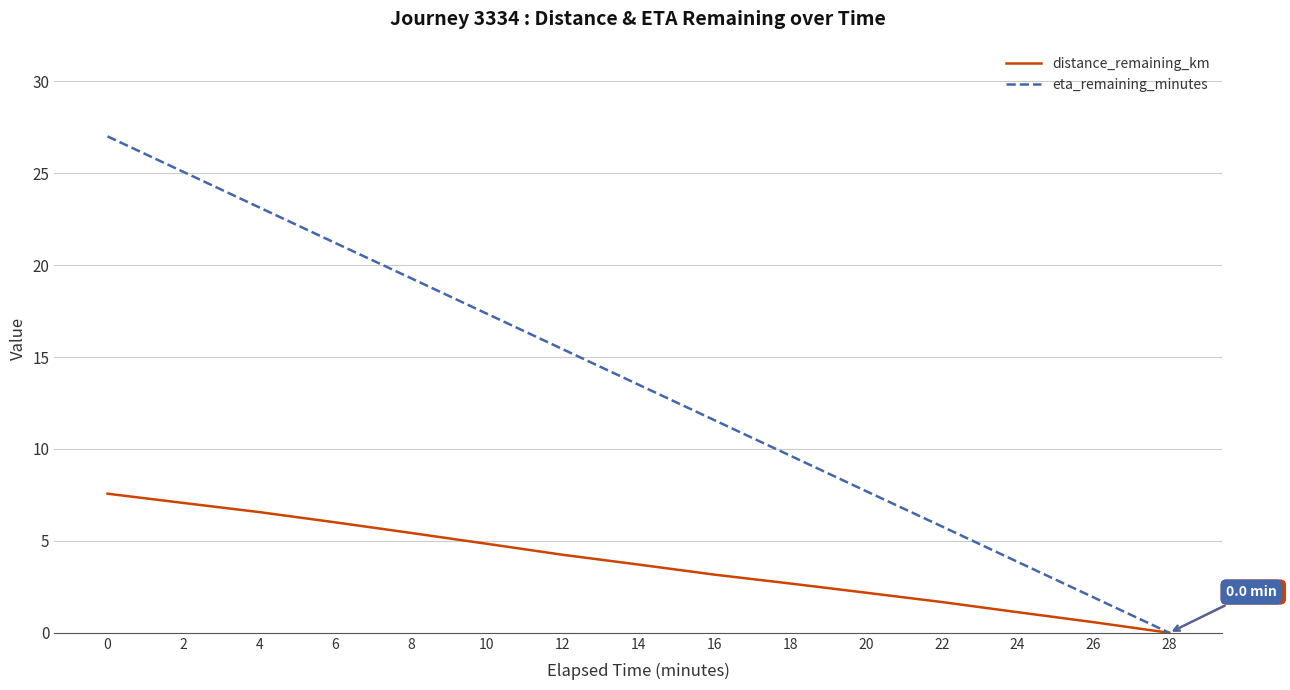

What is the maximum value shown in the chart?

27.0